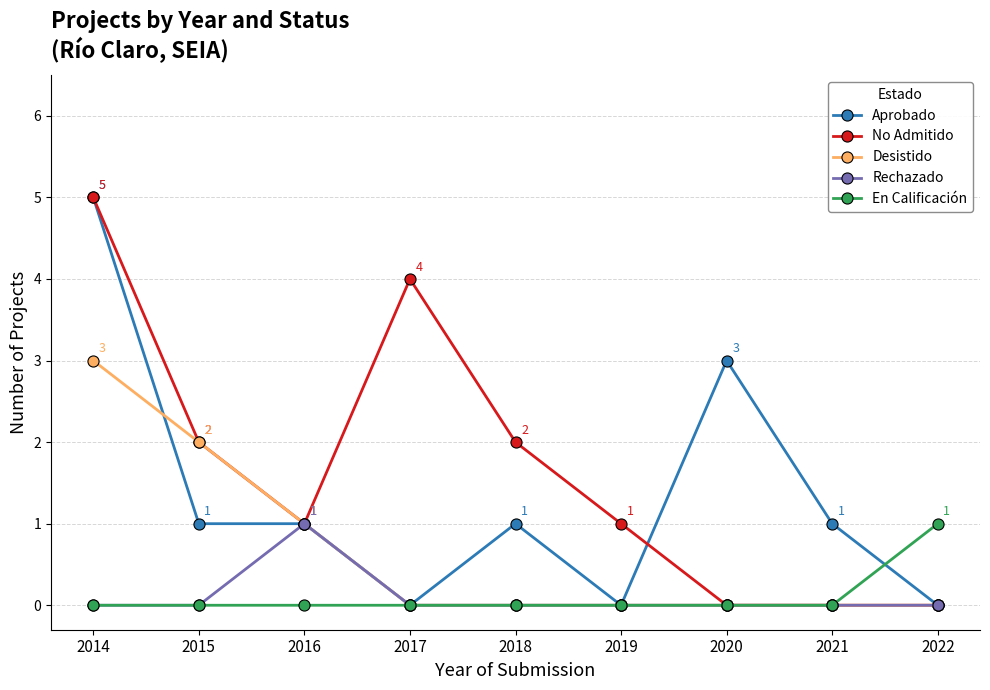

What is the total value across all series at 2021?

1